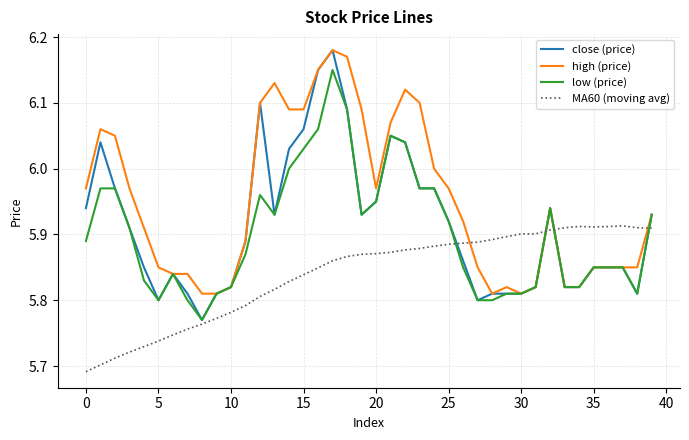

Which series has the largest range (max minus min)?

close (price)